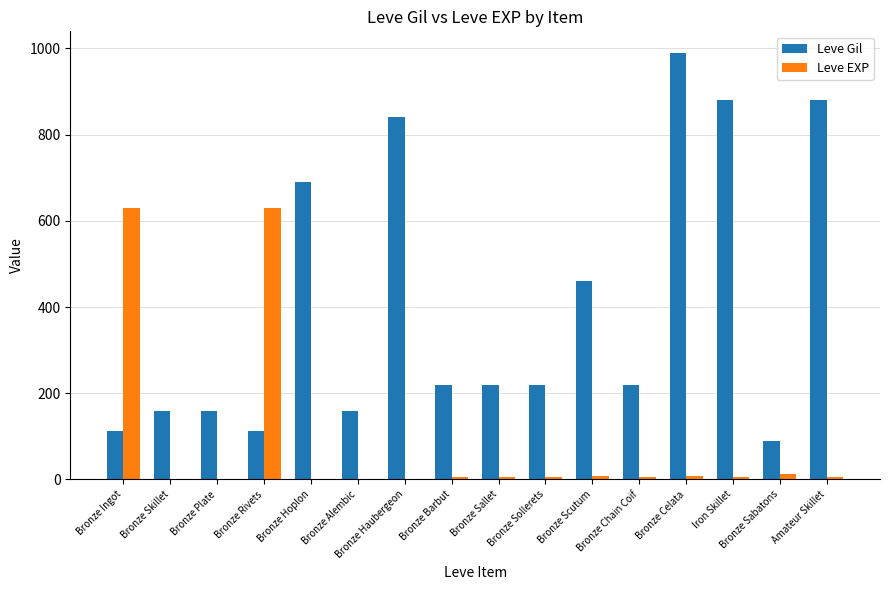

Which series has the largest total across all categories?

Leve Gil